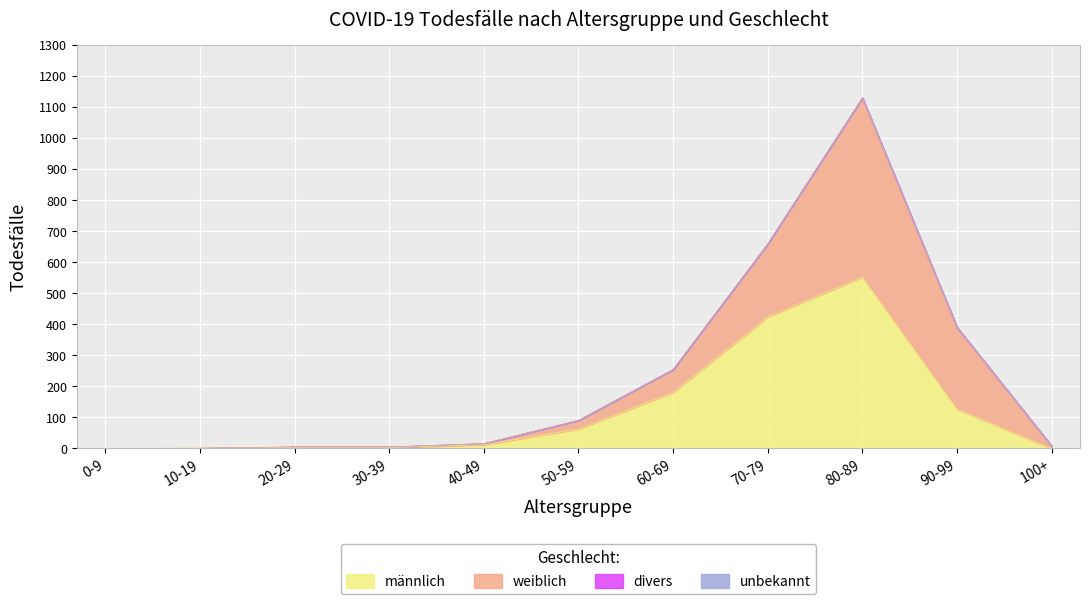

At which category does the chart reach its peak across all series?

80-89